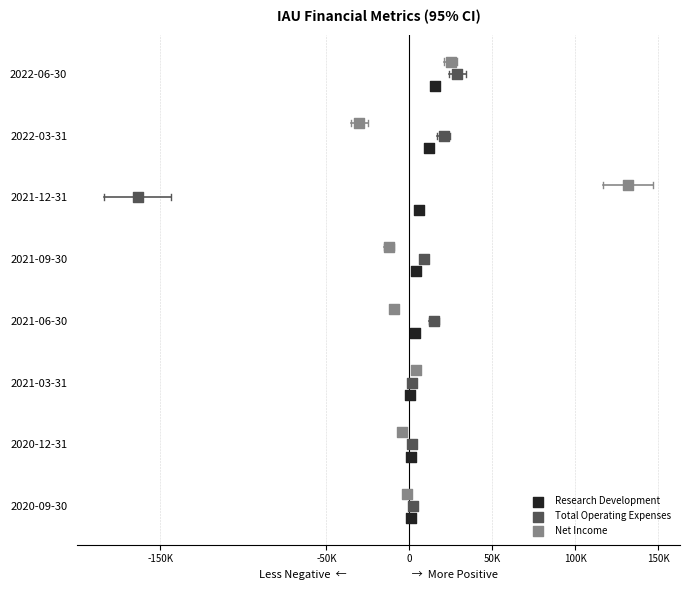

What are all the series names shown in the legend?

Research Development, Total Operating Expenses, Net Income